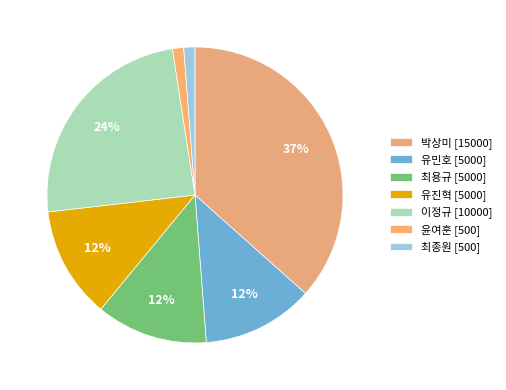

To the nearest percent, what percentage of the pie is 유민호?

12%